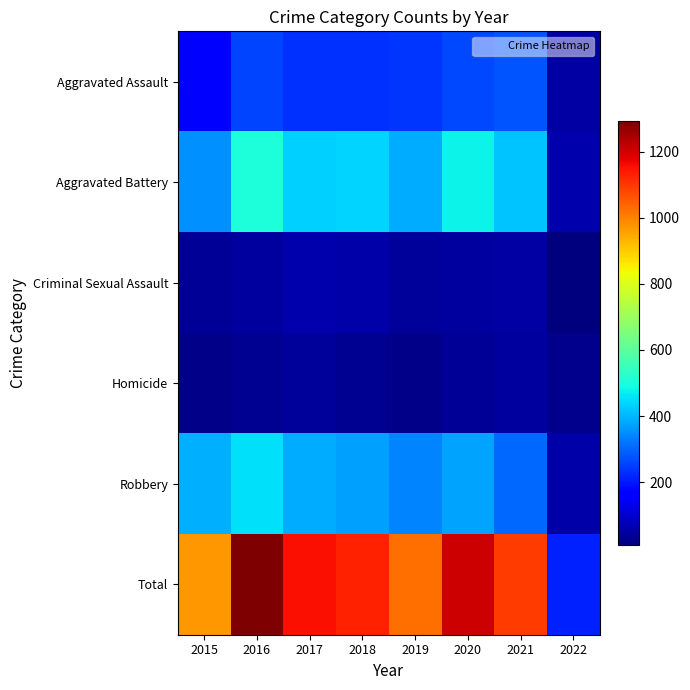

What is the greatest value displayed?

1293